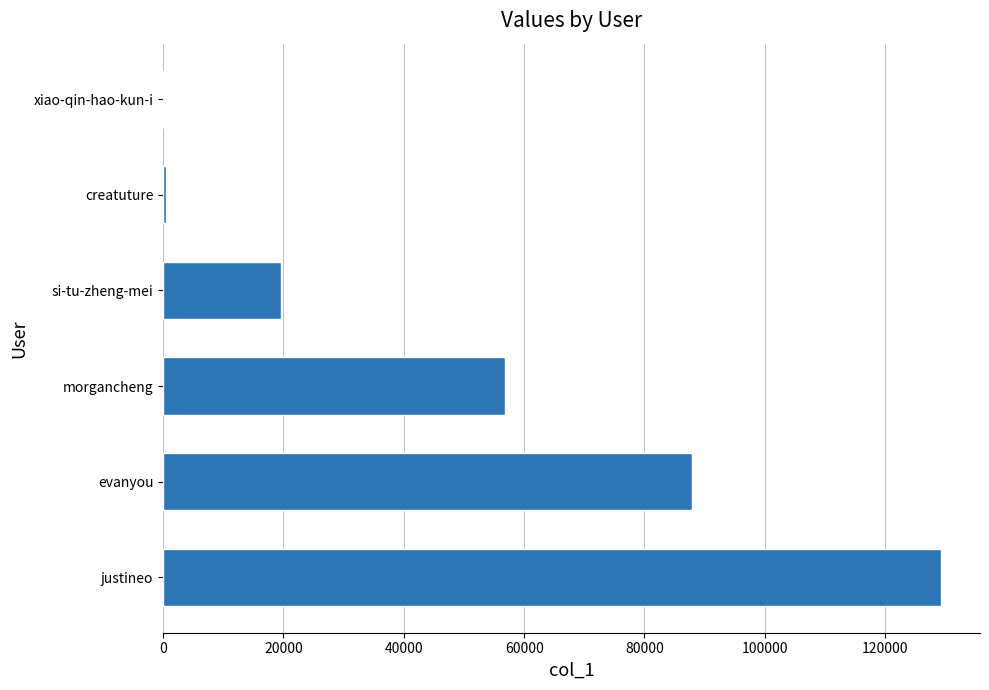

What is the greatest value displayed?

129302